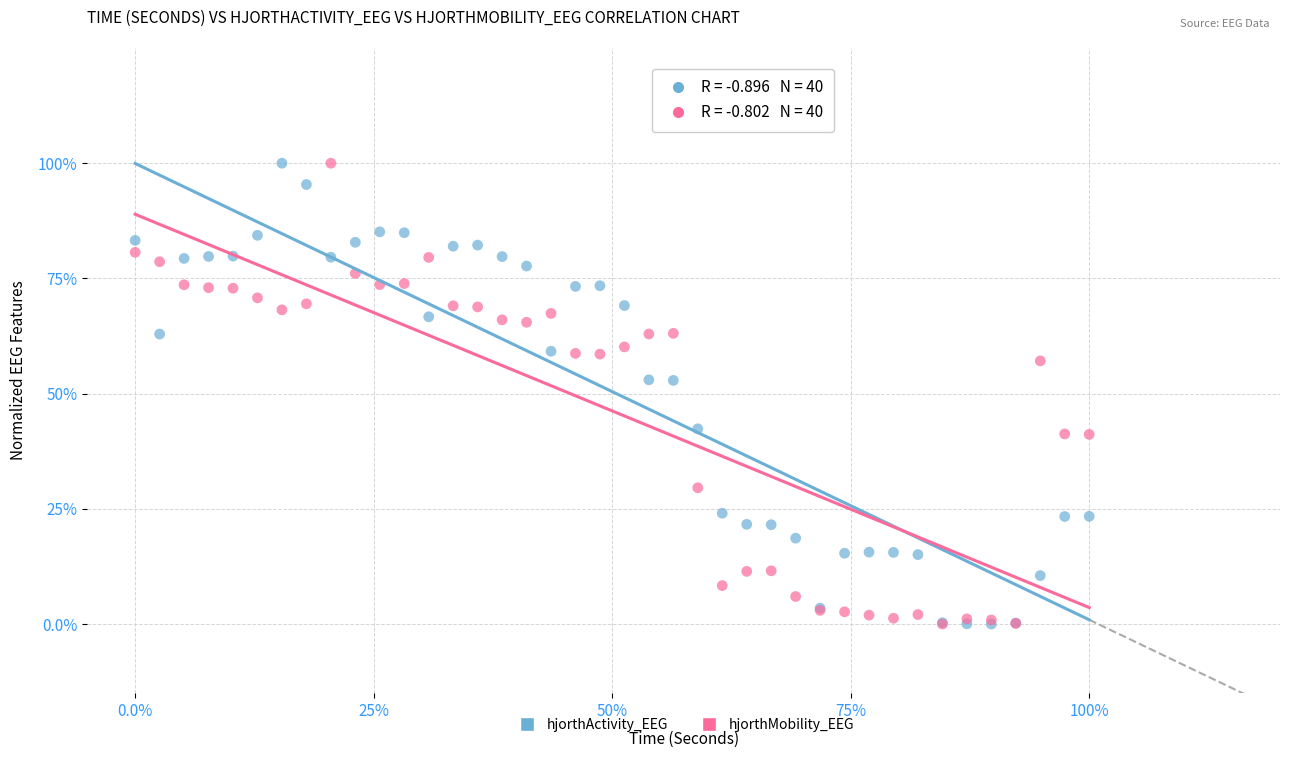

What are all the series names shown in the legend?

hjorthActivity_EEG, hjorthMobility_EEG